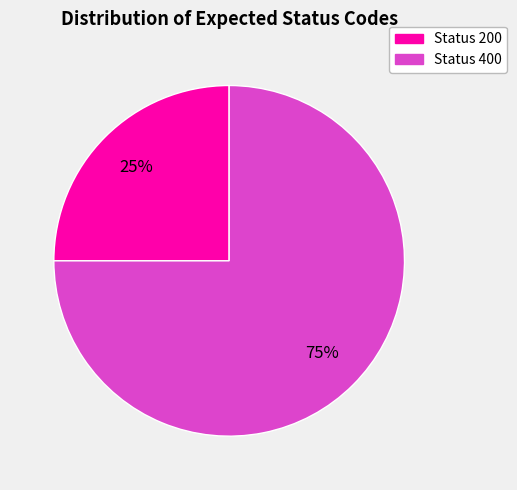

Does any single category account for the majority?

Yes